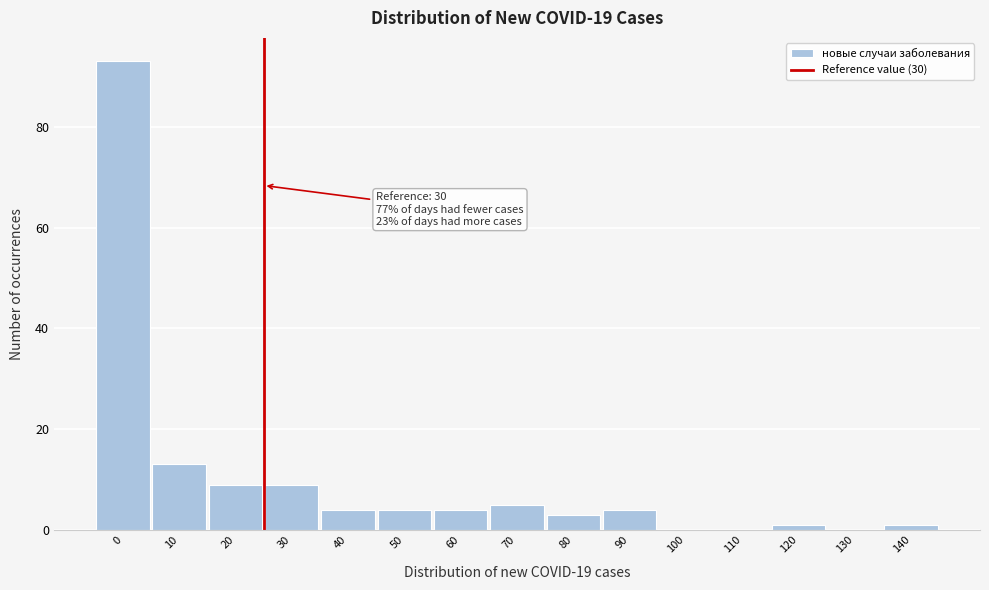

Reading left to right, list all the values displayed in this chart.

0=93	10=13	20=9	30=9	40=4	50=4	60=4	70=5	80=3	90=4	100=0	110=0	120=1	130=0	140=1